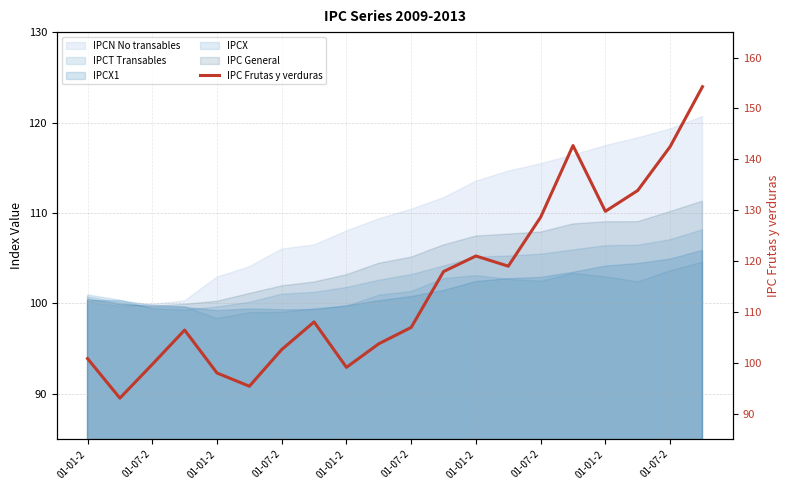

What is the change in value from 01-01-2 to 19?

+53.4